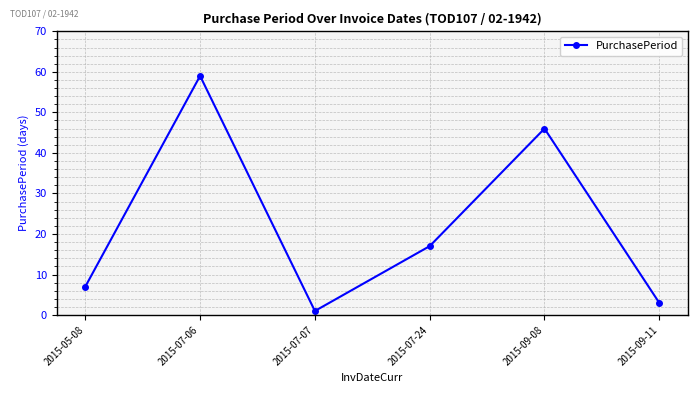

What is the greatest value displayed?

59